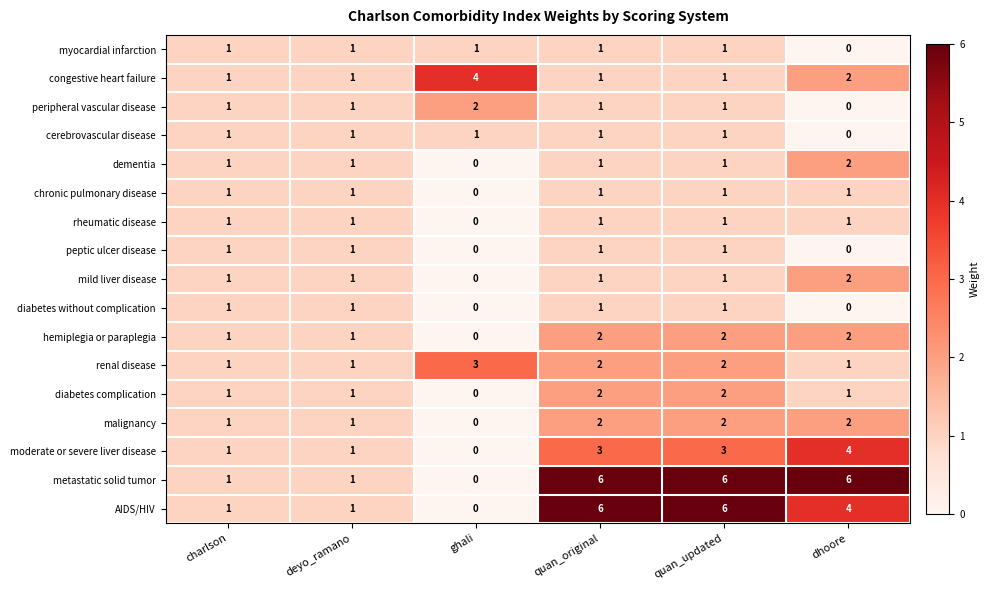

Which category has the highest value in the peripheral vascular disease series?

ghali